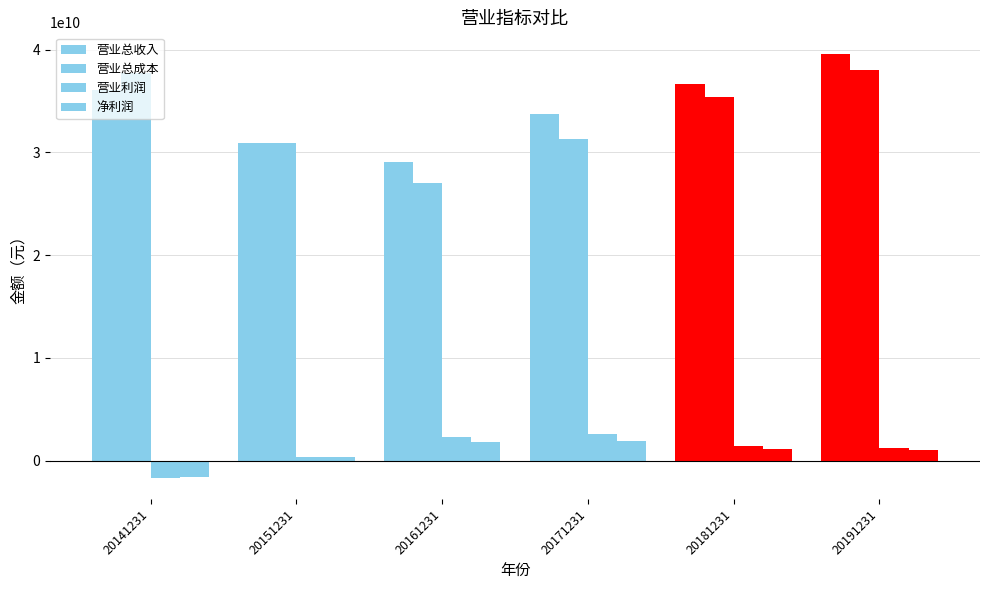

How many data points in 营业总收入 are above 36082035587?

3